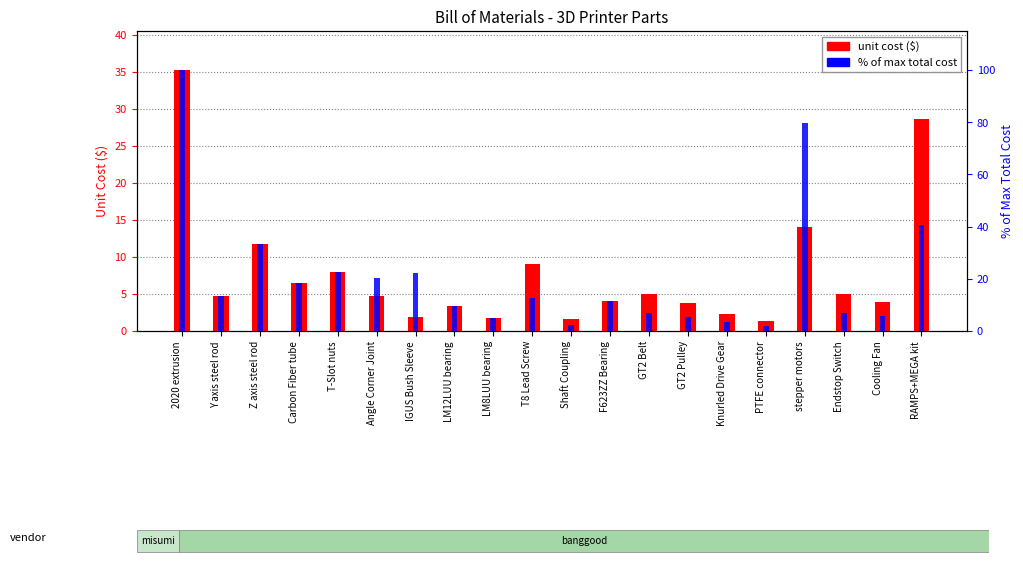

What is the label of the 15th bar from the left?

Knurled Drive Gear